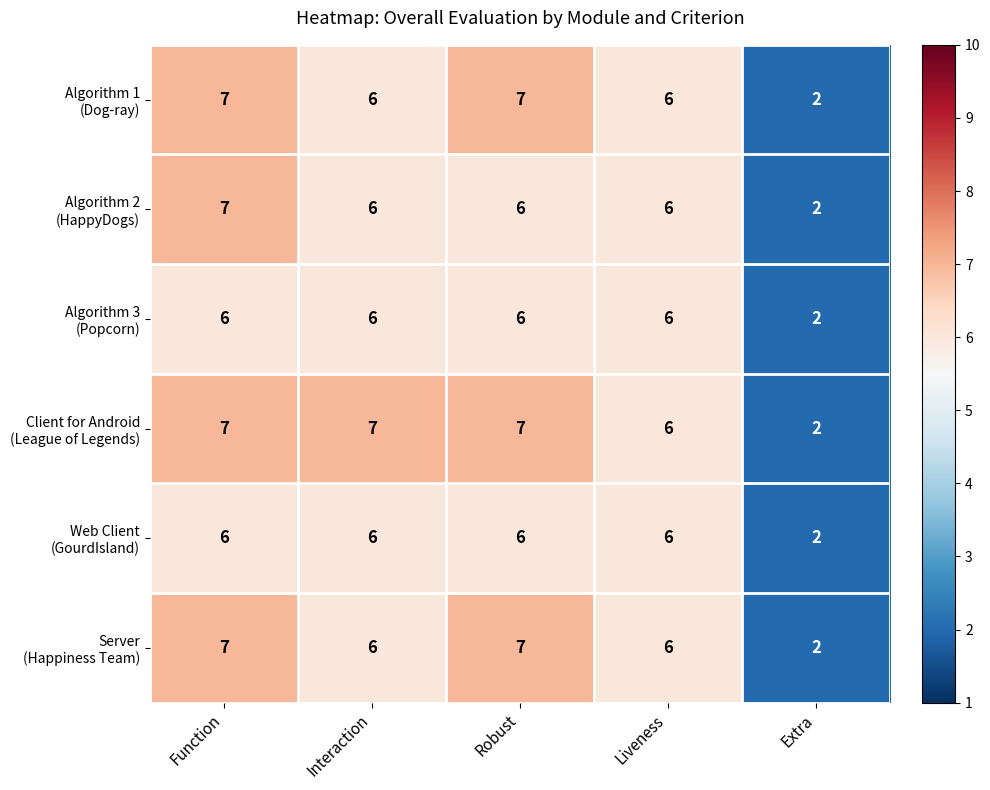

Which category has the lowest value across all series?

Extra